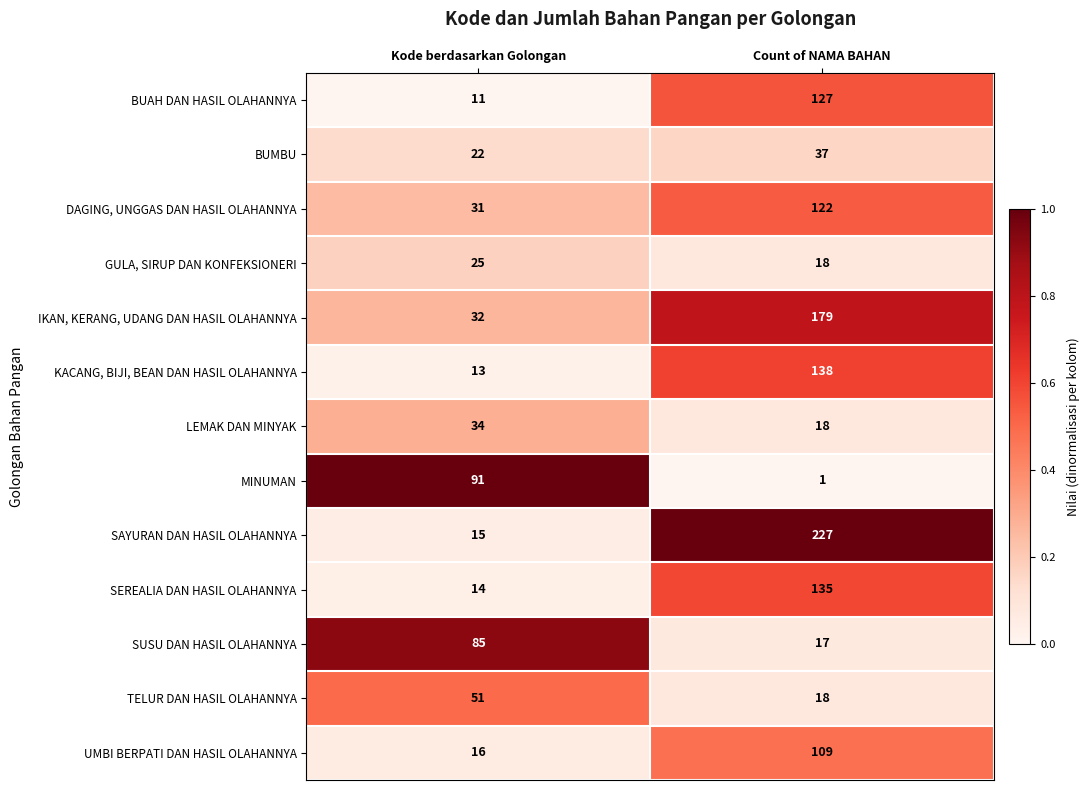

Reading left to right, transcribe all the data shown in this chart.

BUAH DAN HASIL OLAHANNYA: 11	127
BUMBU: 22	37
DAGING, UNGGAS DAN HASIL OLAHANNYA: 31	122
GULA, SIRUP DAN KONFEKSIONERI: 25	18
IKAN, KERANG, UDANG DAN HASIL OLAHANNYA: 32	179
KACANG, BIJI, BEAN DAN HASIL OLAHANNYA: 13	138
LEMAK DAN MINYAK: 34	18
MINUMAN: 91	1
SAYURAN DAN HASIL OLAHANNYA: 15	227
SEREALIA DAN HASIL OLAHANNYA: 14	135
SUSU DAN HASIL OLAHANNYA: 85	17
TELUR DAN HASIL OLAHANNYA: 51	18
UMBI BERPATI DAN HASIL OLAHANNYA: 16	109